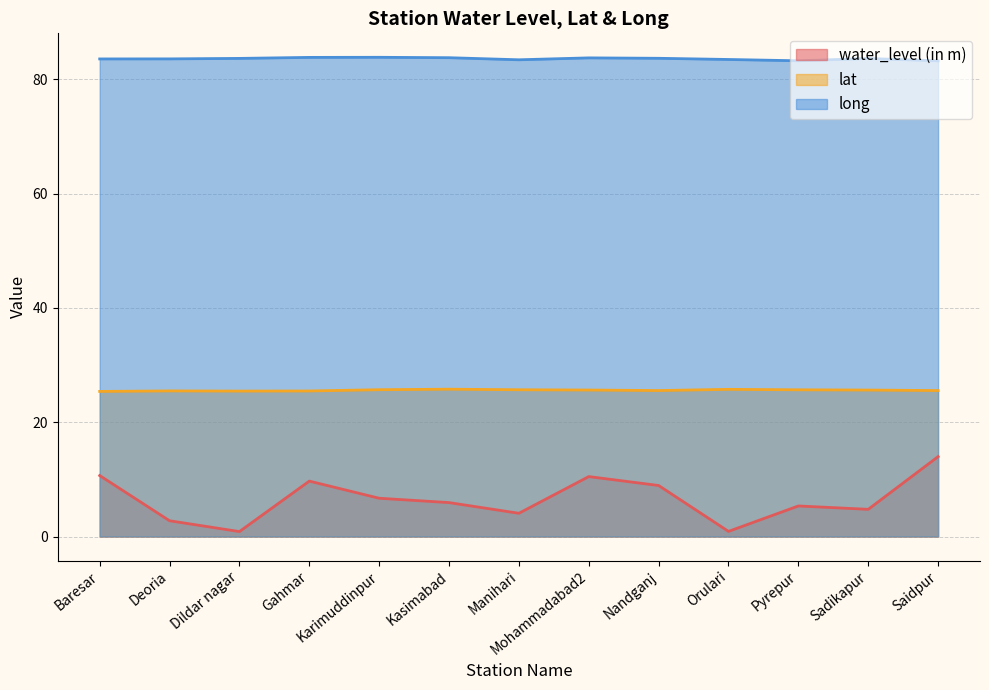

Which series has the largest total across all categories?

long